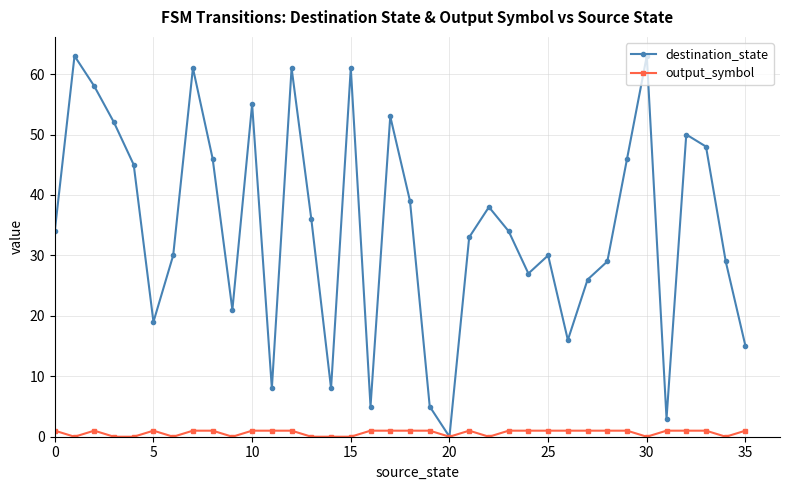

What is the maximum value shown in the chart?

63